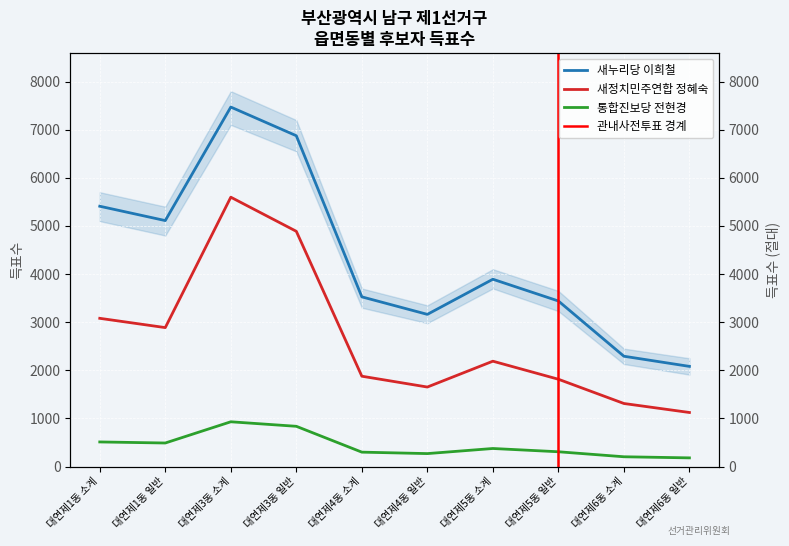

Reading left to right, list all the values displayed in this chart.

새누리당 이희철: 대연제1동 소계=5409	대연제1동 일반=5111	대연제3동 소계=7470	대연제3동 일반=6874	대연제4동 소계=3526	대연제4동 일반=3162	대연제5동 소계=3892	대연제5동 일반=3440	대연제6동 소계=2292	대연제6동 일반=2081
새정치민주연합 정혜숙: 대연제1동 소계=3080	대연제1동 일반=2887	대연제3동 소계=5597	대연제3동 일반=4888	대연제4동 소계=1877	대연제4동 일반=1652	대연제5동 소계=2189	대연제5동 일반=1814	대연제6동 소계=1310	대연제6동 일반=1123
통합진보당 전현경: 대연제1동 소계=511	대연제1동 일반=489	대연제3동 소계=930	대연제3동 일반=836	대연제4동 소계=299	대연제4동 일반=269	대연제5동 소계=375	대연제5동 일반=307	대연제6동 소계=203	대연제6동 일반=180